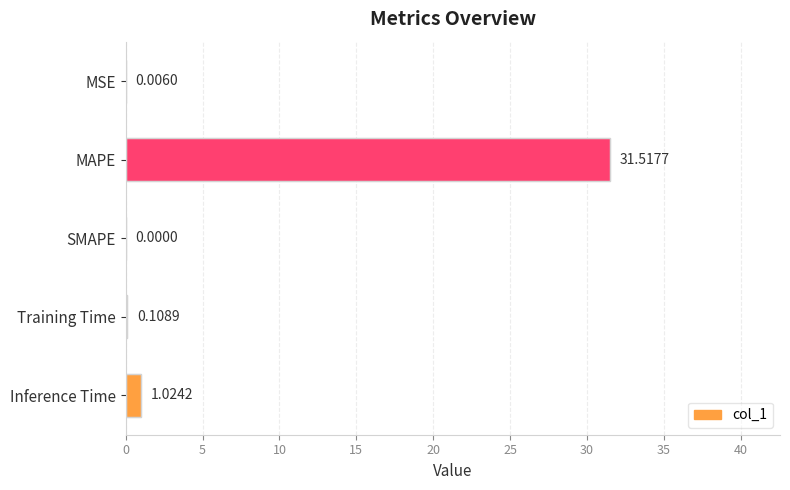

What is the sum of the values at Training Time and Inference Time?

1.1